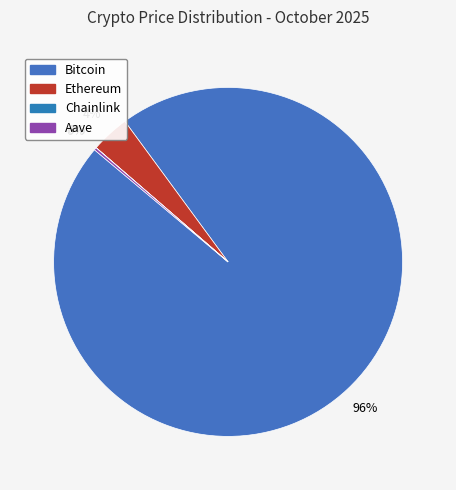

Rank the categories by value from lowest to highest.

Chainlink, Aave, Ethereum, Bitcoin